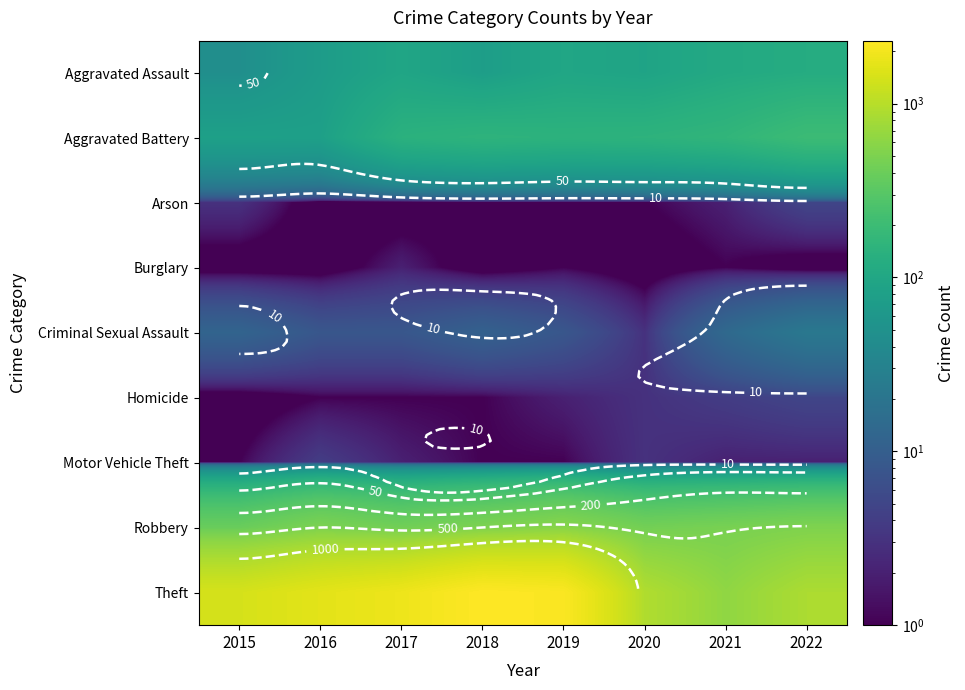

At how many categories does at least one series exceed 1157?

5